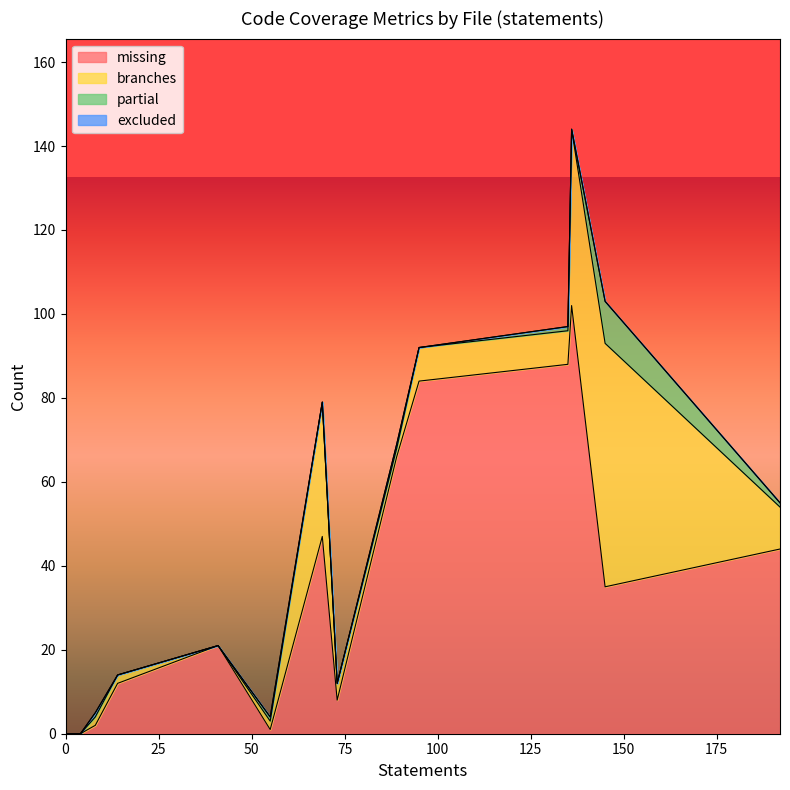

What are all the series names shown in the legend?

missing, branches, partial, excluded